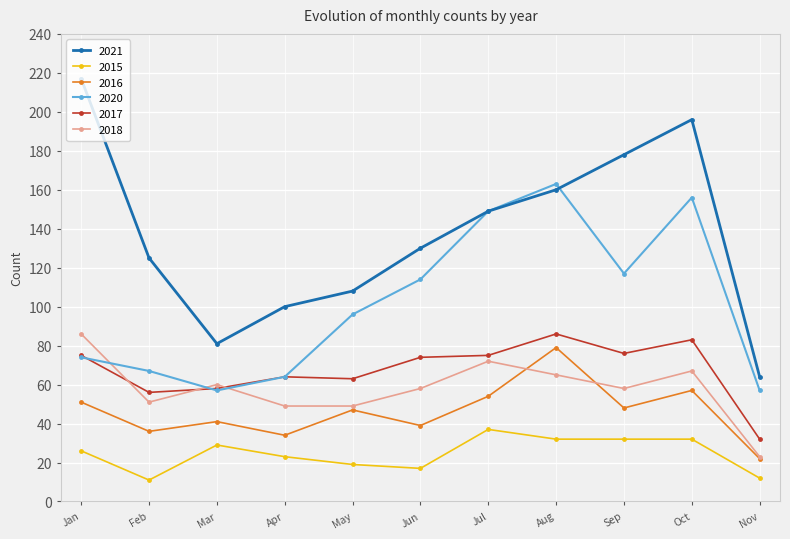

Which series has the largest total across all categories?

2021